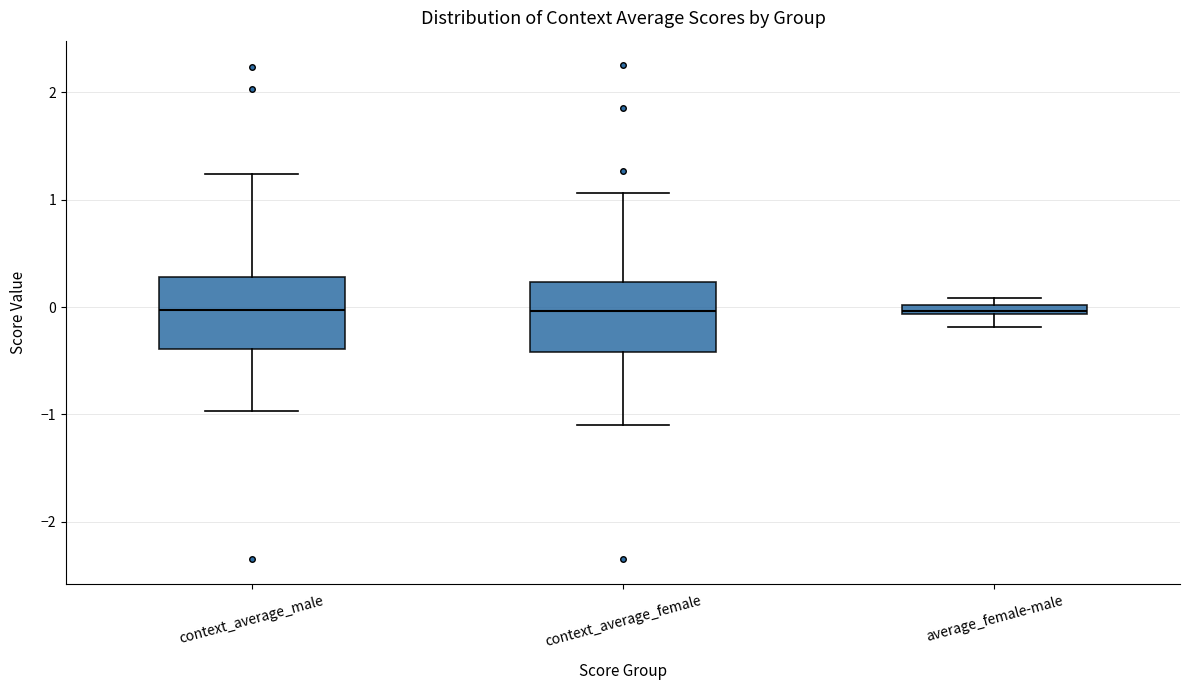

Where is the lower edge of the box for average_female-male on the y-axis? The values are not printed on the chart, so give them approximately, as read against the axis.

-0.1